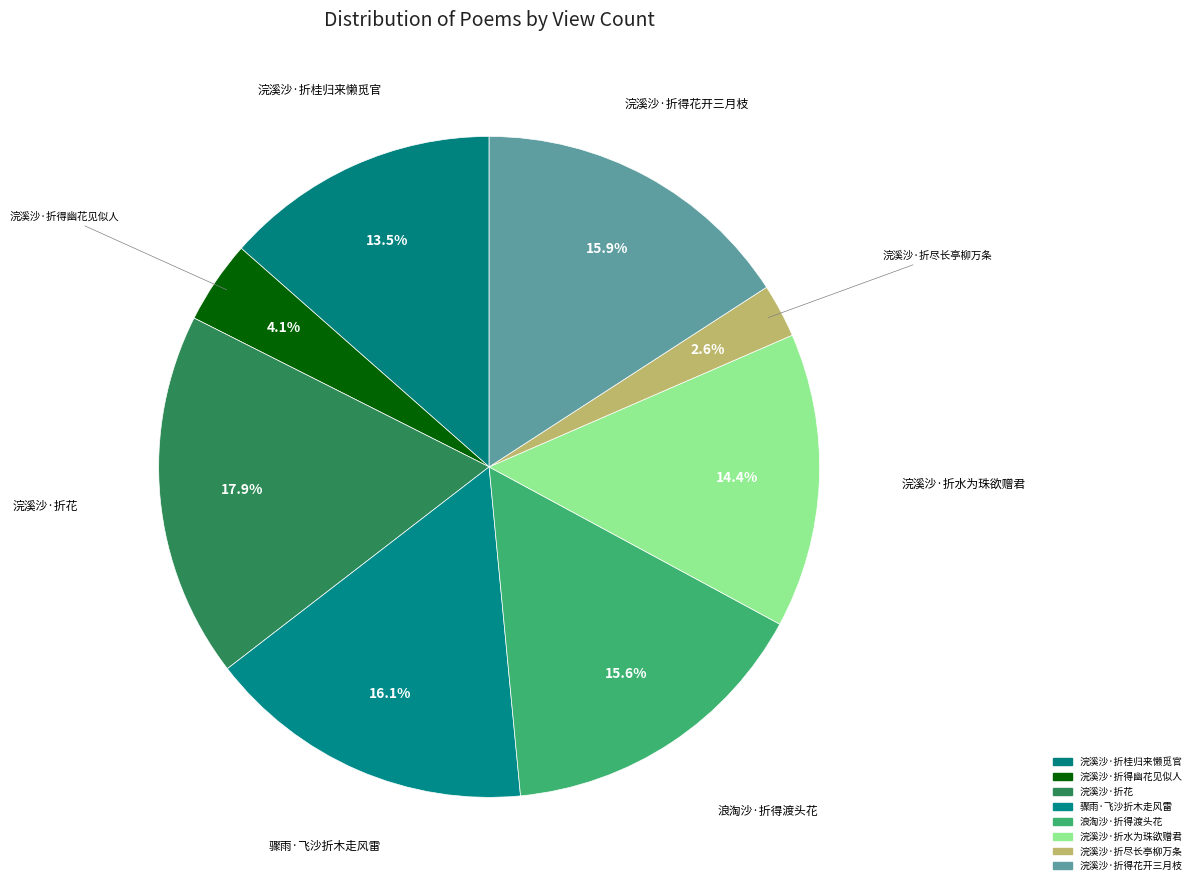

How much of the chart is everything except 浣溪沙·折得花开三月枝?

84.1%